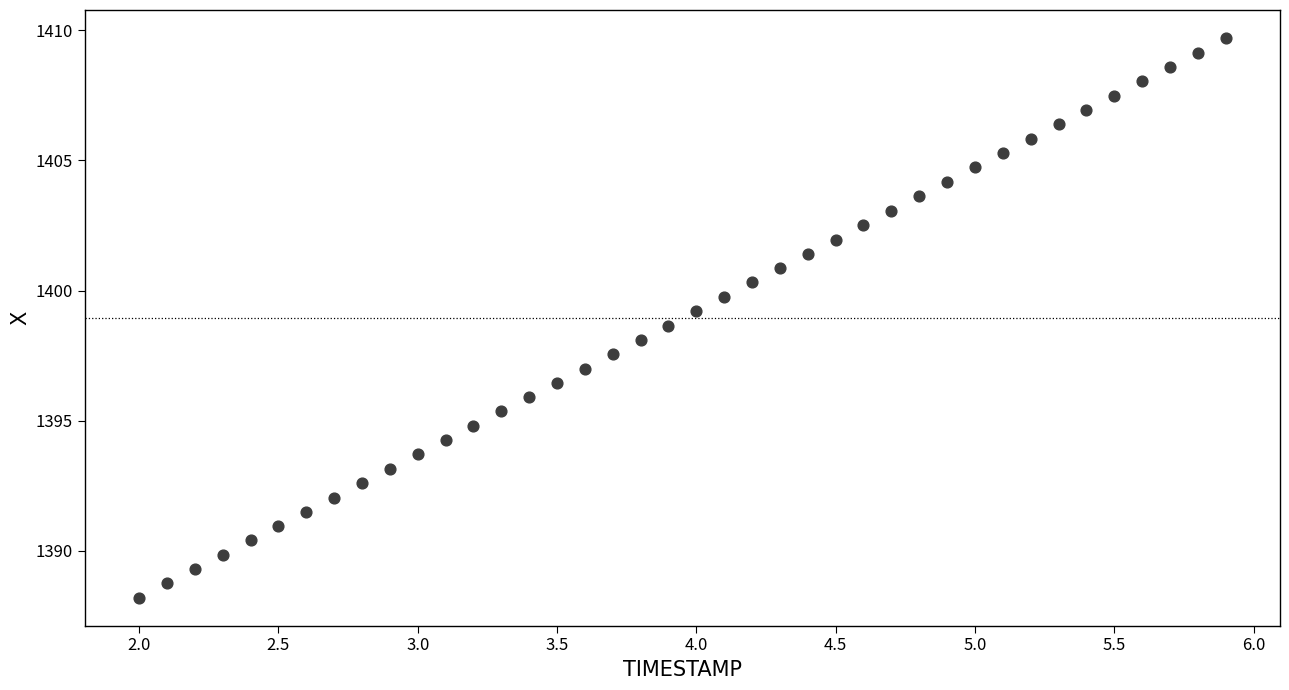

What is the range of Y values (max minus min)?

21.5